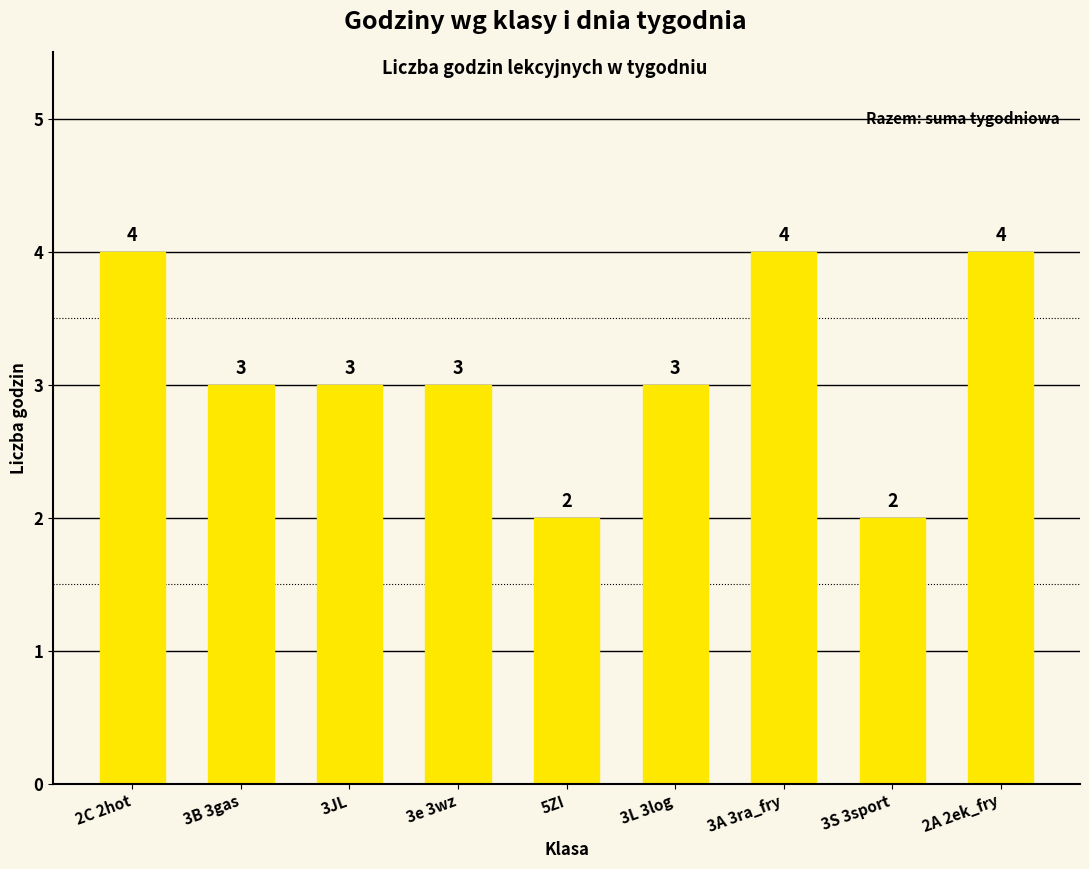

Between 3A 3ra_fry and 3B 3gas, which is larger?

3A 3ra_fry